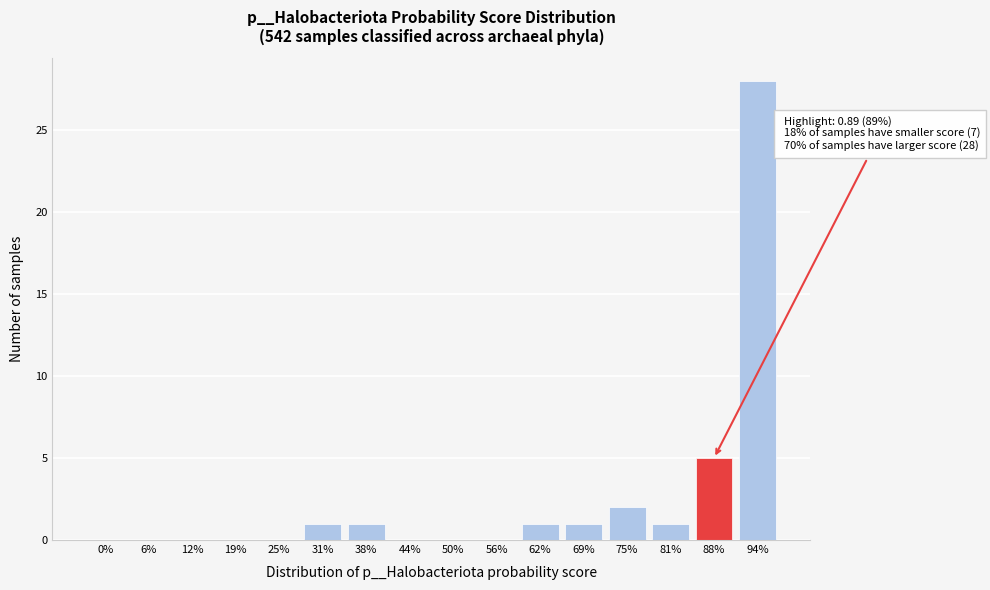

Reading left to right, what are all the values shown in this chart?

0%=0	6%=0	12%=0	19%=0	25%=0	31%=1	38%=1	44%=0	50%=0	56%=0	62%=1	69%=1	75%=2	81%=1	88%=5	94%=28